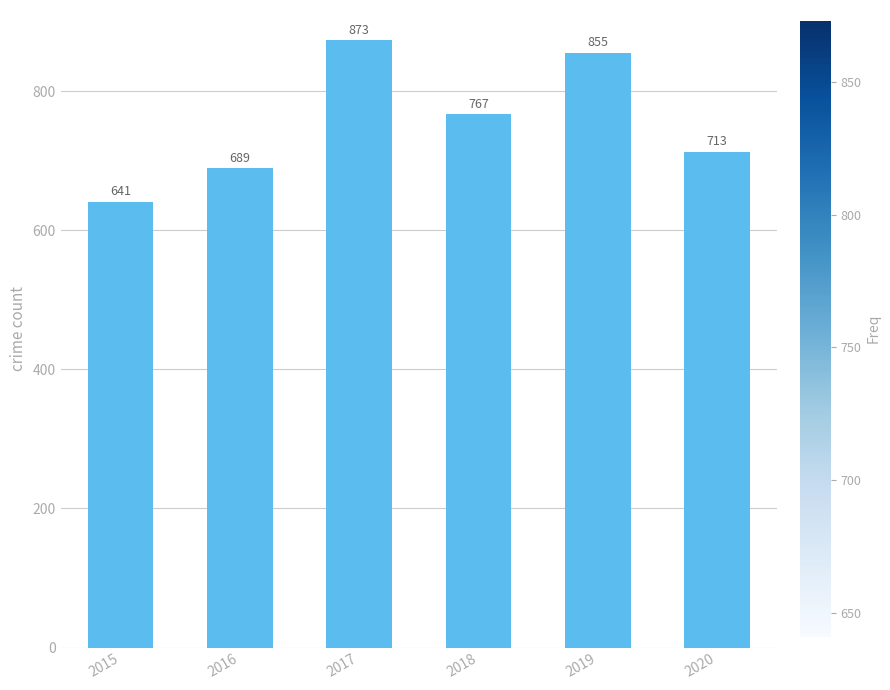

Does the chart contain any negative values?

No